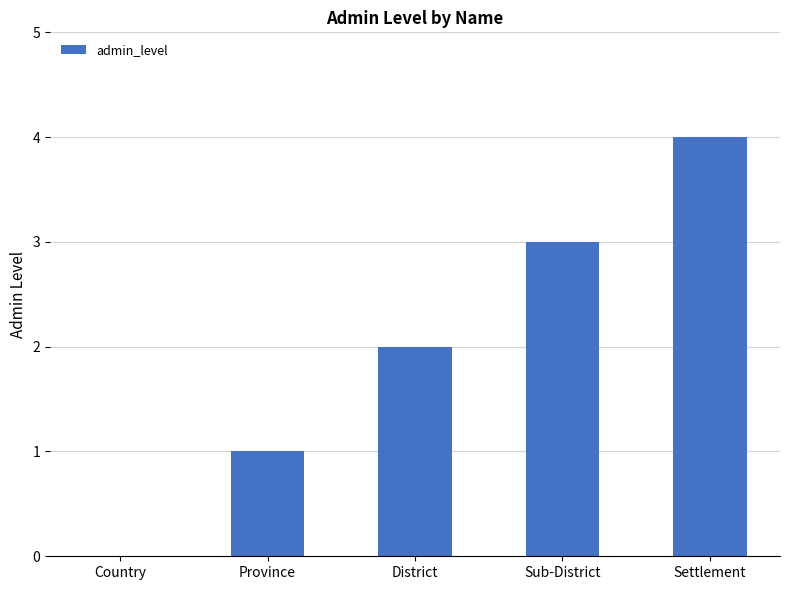

What is the maximum value shown in the chart?

4